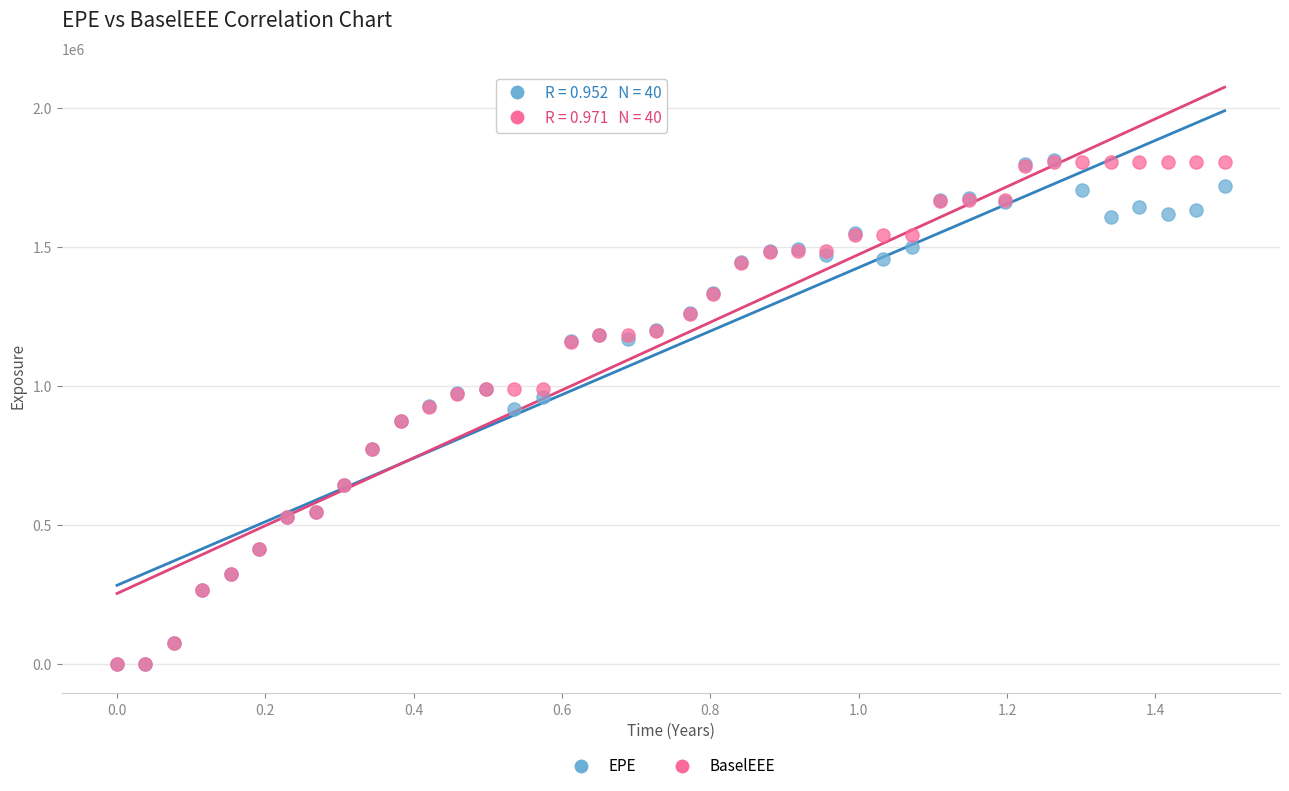

What are all the series names shown in the legend?

EPE, BaselEEE